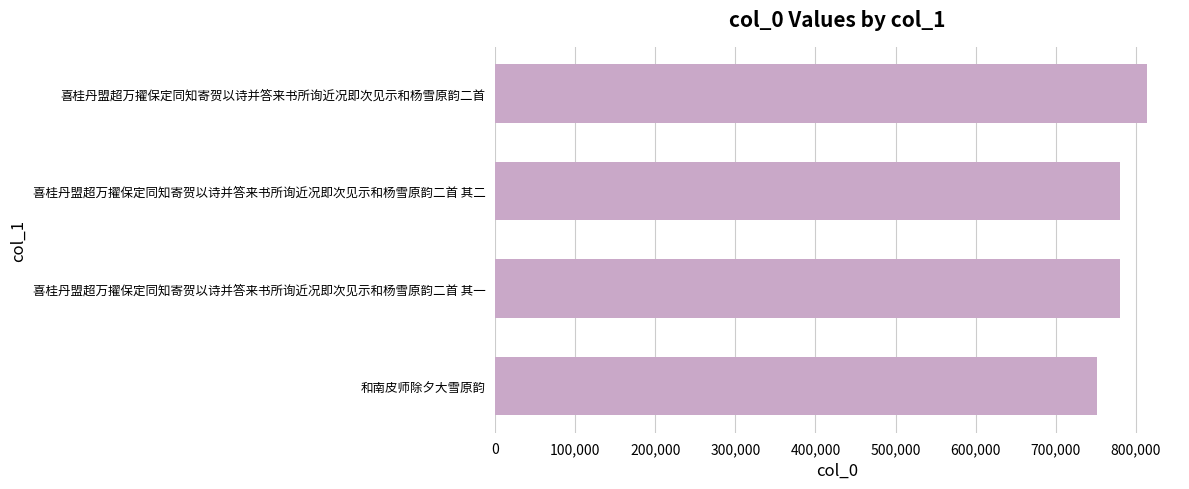

What value does the data have at 和南皮师除夕大雪原韵?

752161